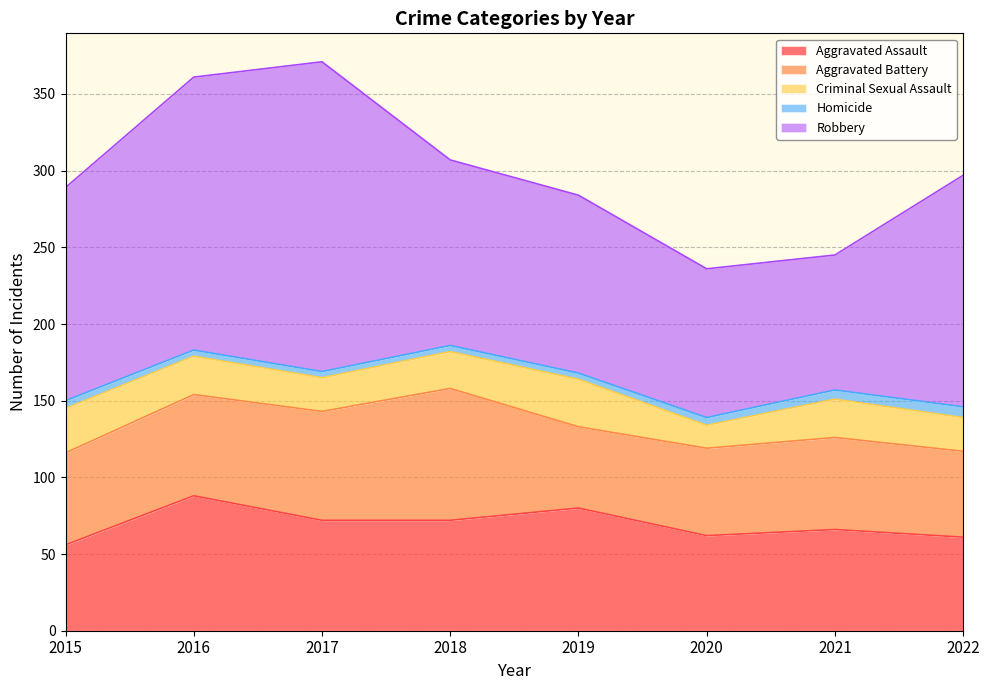

True or false: Criminal Sexual Assault and Robbery cross at least once.

False